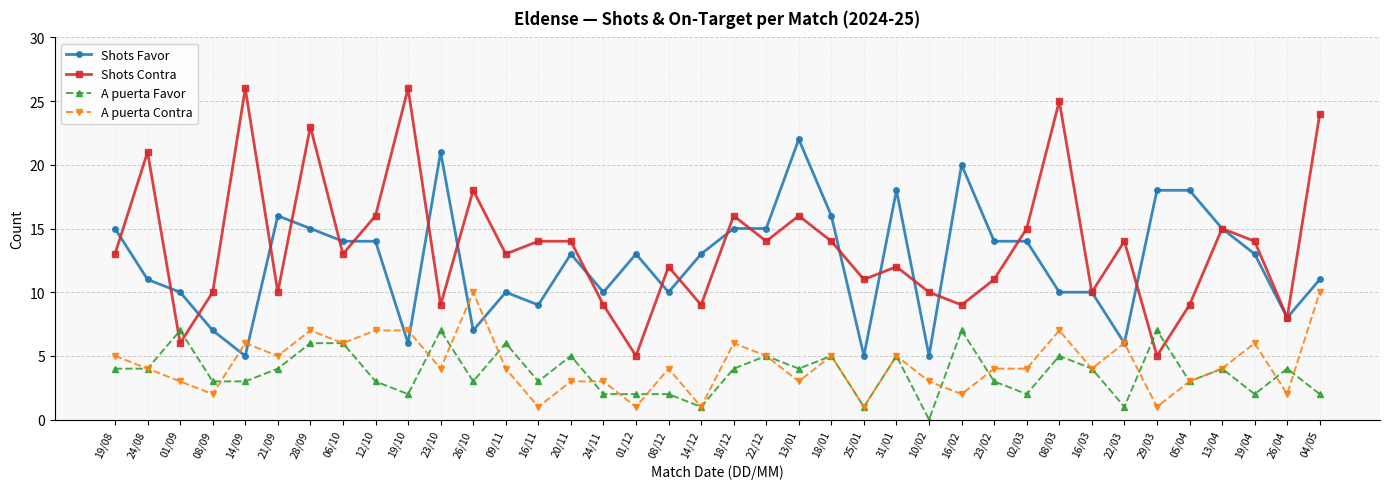

The Shots Contra series shows 9 at 14/12. True or false?

True